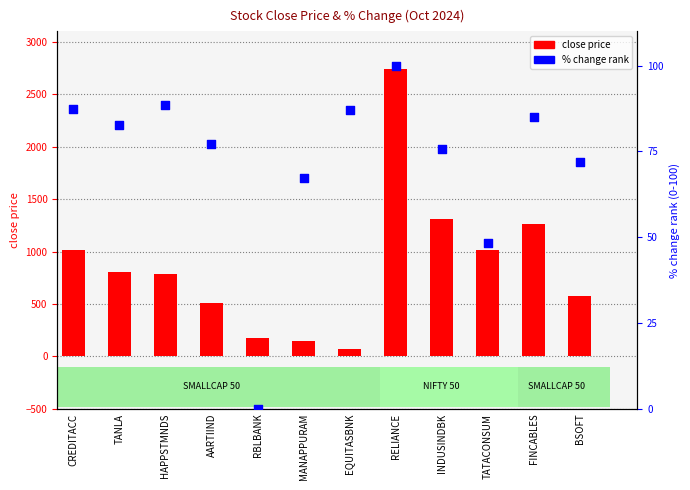

What is the total value across all series at HAPPSTMNDS?

876.8